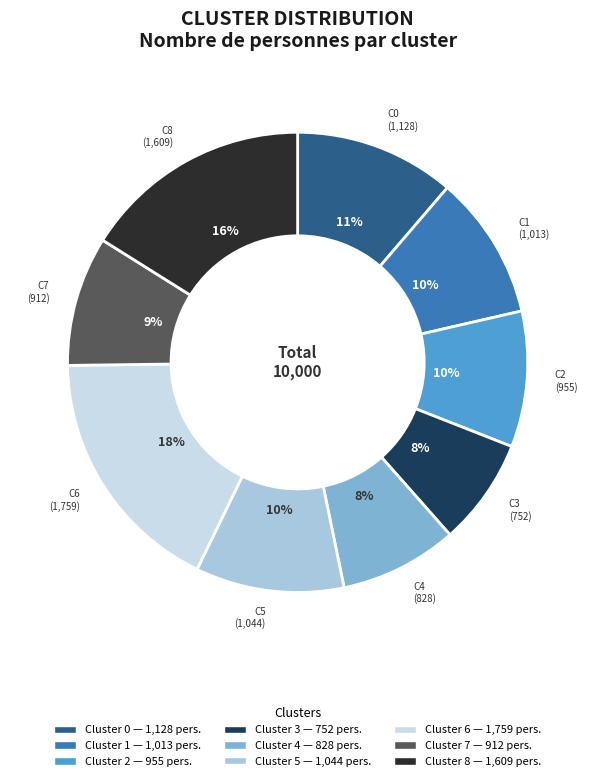

To the nearest percent, what is the average slice percentage?

11%